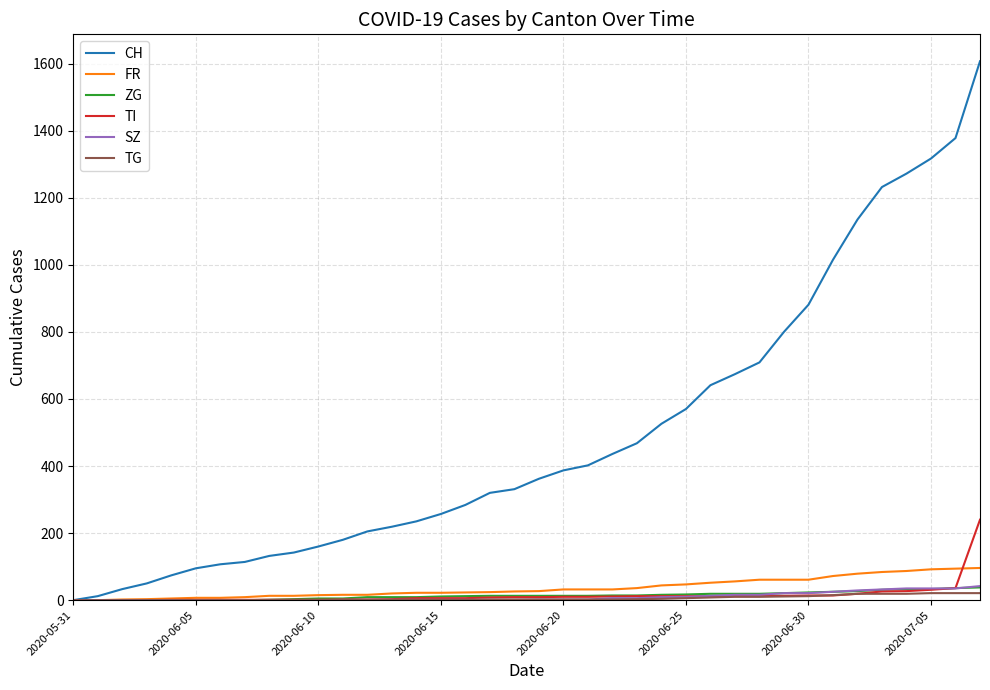

What is the highest value of the ZG series?

38